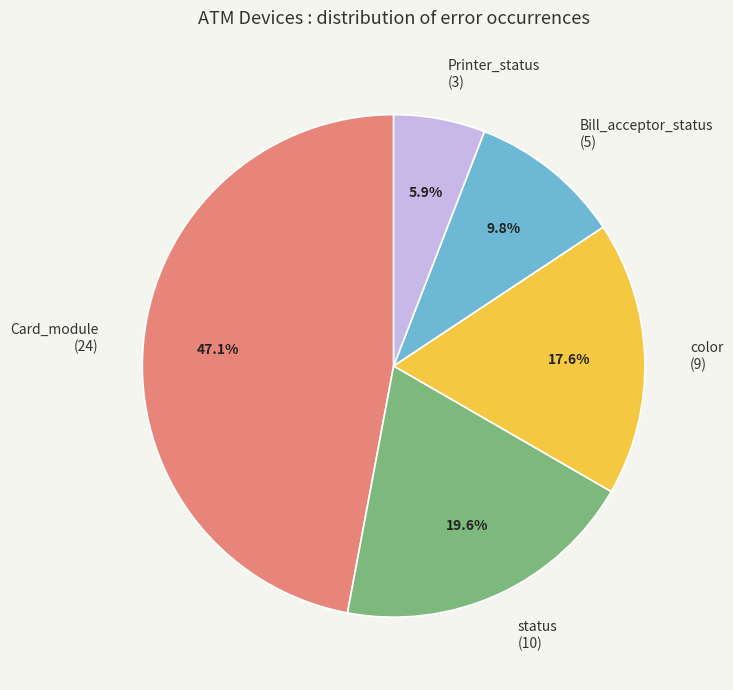

Which has a higher value, color (9) or status (10)?

status (10)